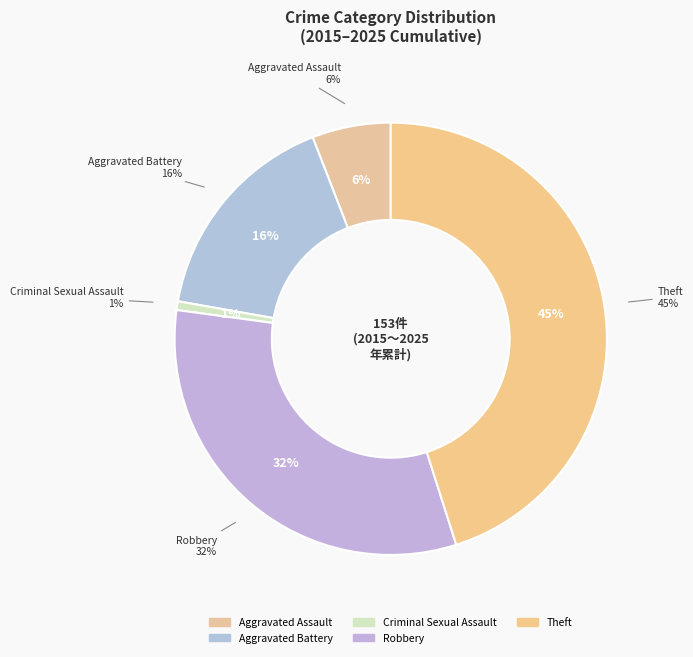

Is Criminal Sexual Assault the majority of the pie?

No